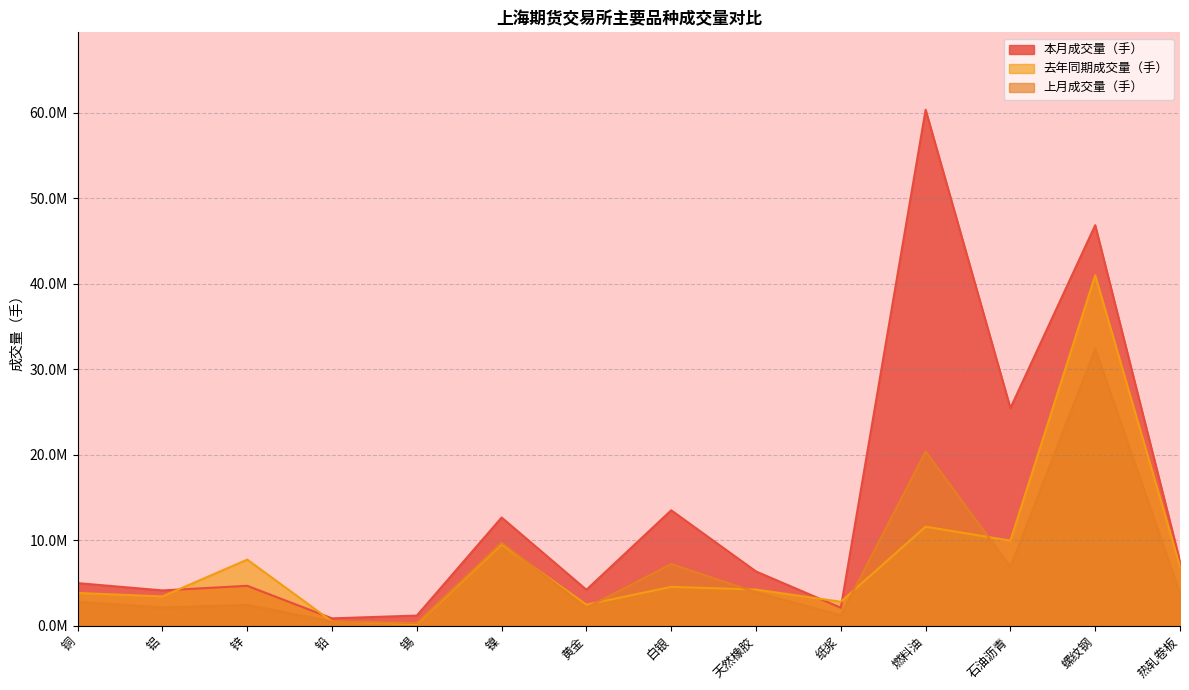

What is the spread (max minus min) of values at 锌?

5304894